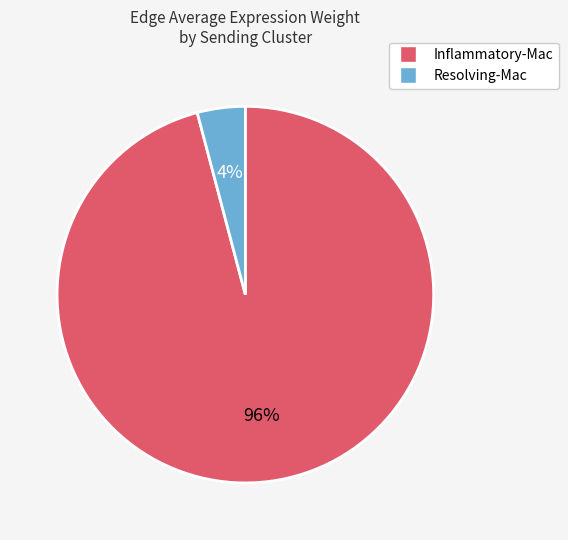

How many segments does this pie chart have?

2